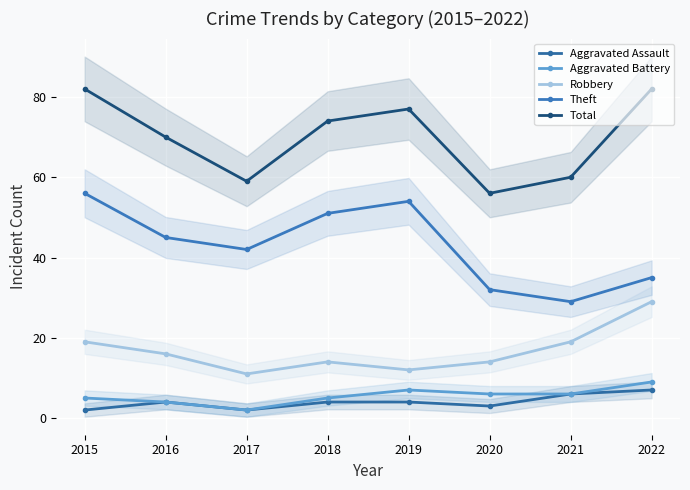

What is the maximum value for Robbery?

29